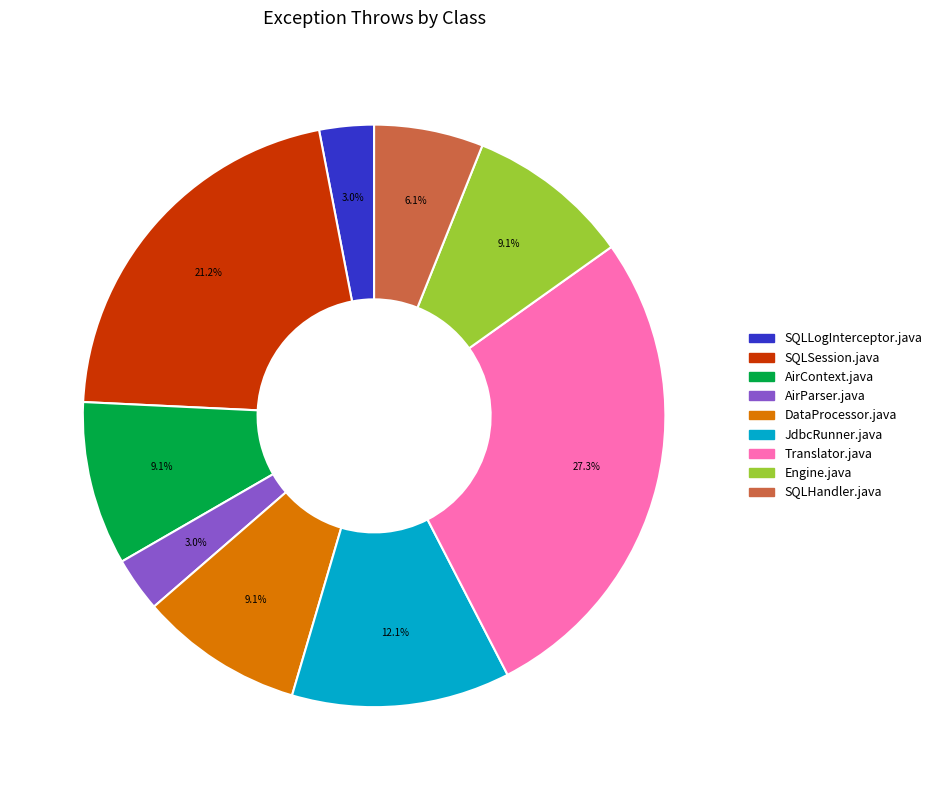

What portion of the pie excludes Engine.java?

90.9%